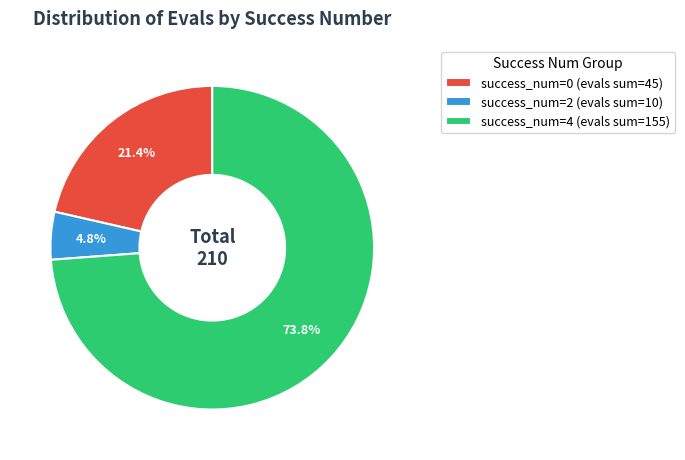

Which has a higher value, success_num=2 (evals sum=10) or success_num=0 (evals sum=45)?

success_num=0 (evals sum=45)